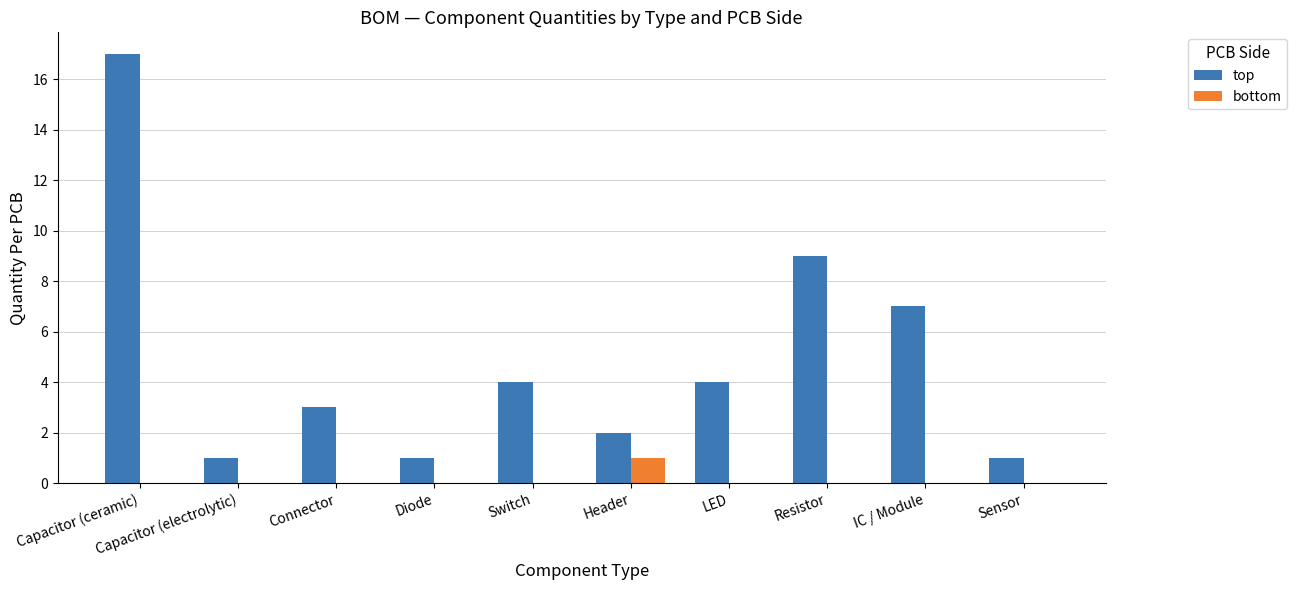

Does the chart contain stacked bars?

No